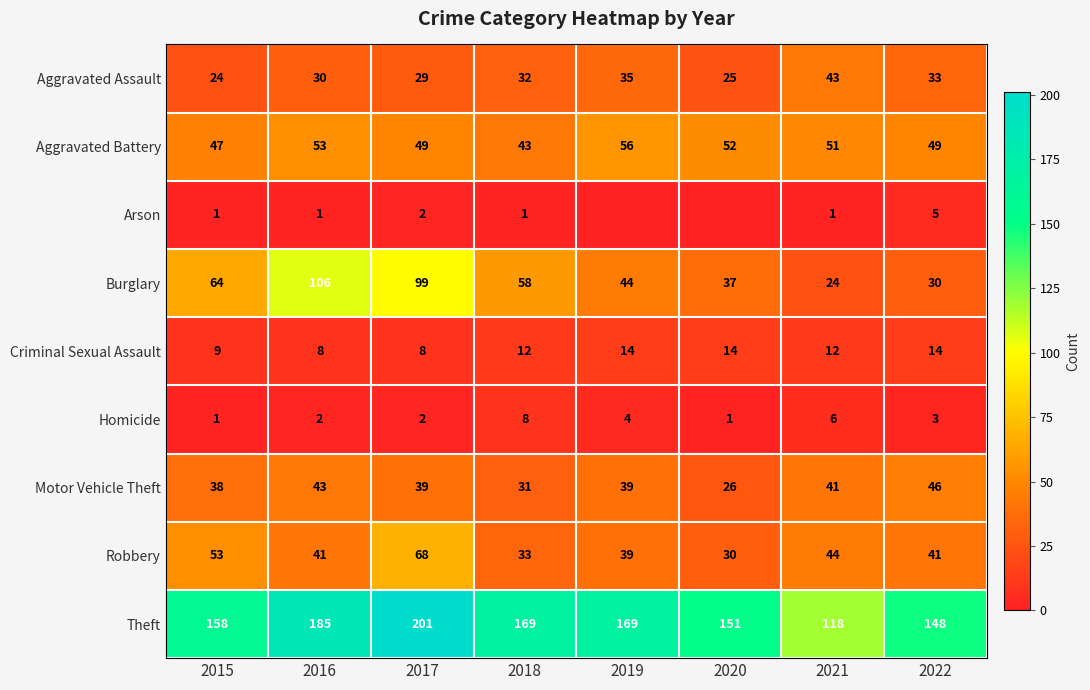

Is the value of Arson at 2016 greater than the value of Motor Vehicle Theft at 2021?

No